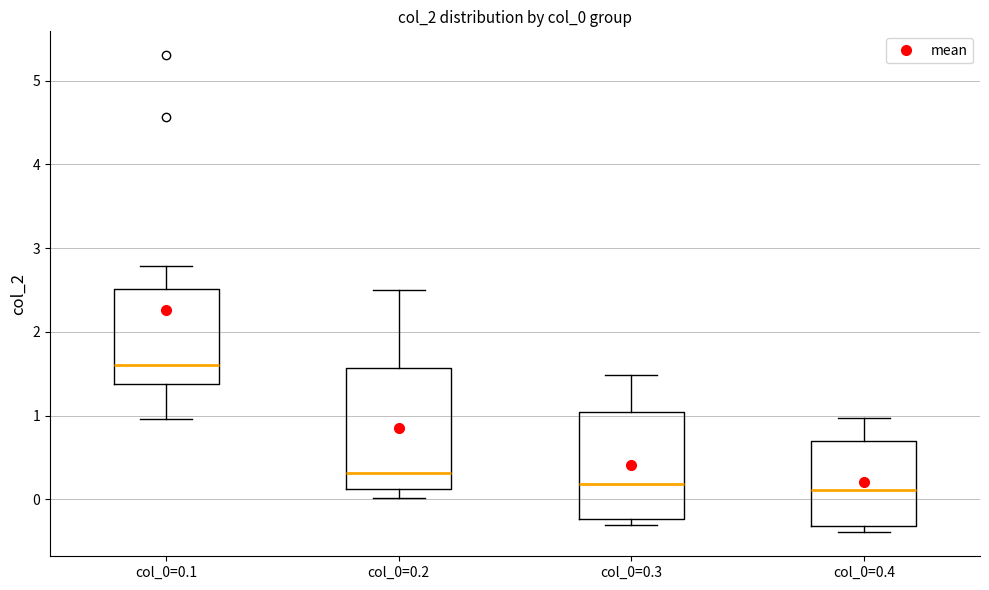

Where is the lower edge of the box for col_0=0.4 on the y-axis? The values are not printed on the chart, so give them approximately, as read against the axis.

-0.3